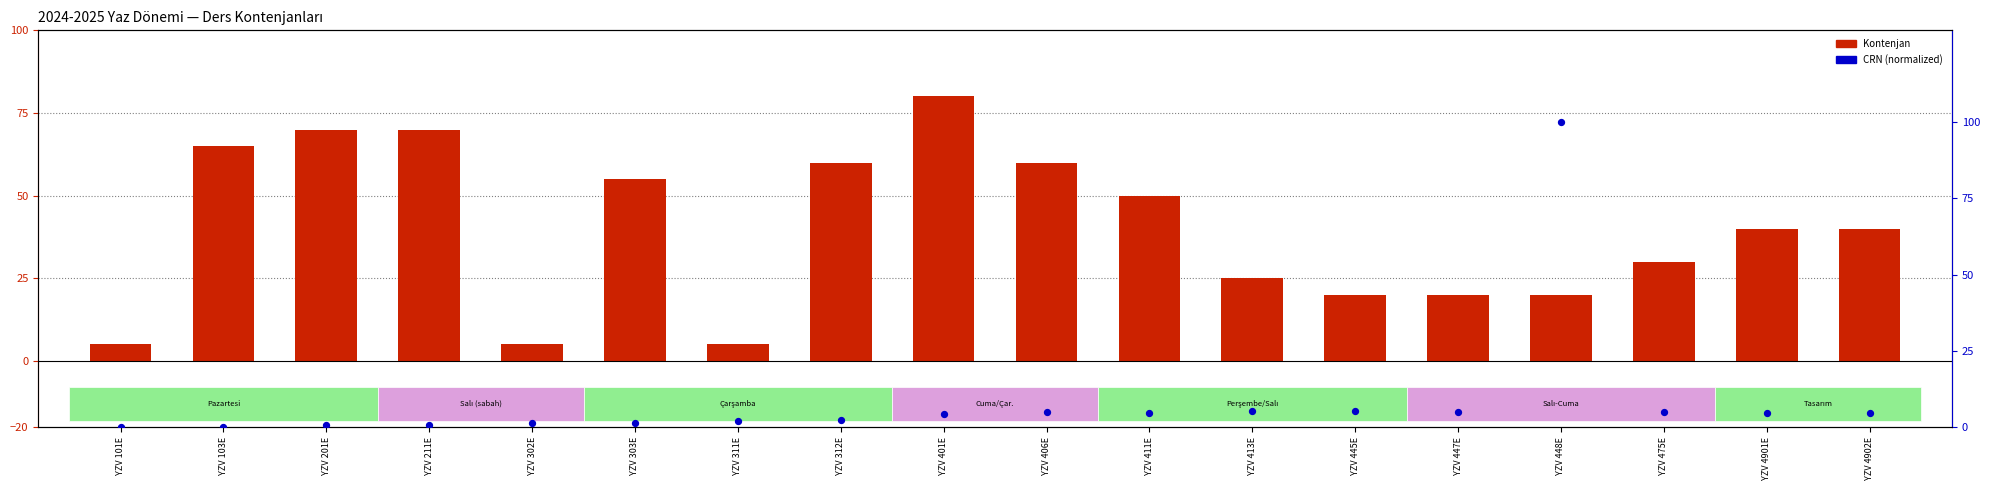

What is the change in value from YZV 211E to YZV 302E?

+0.6